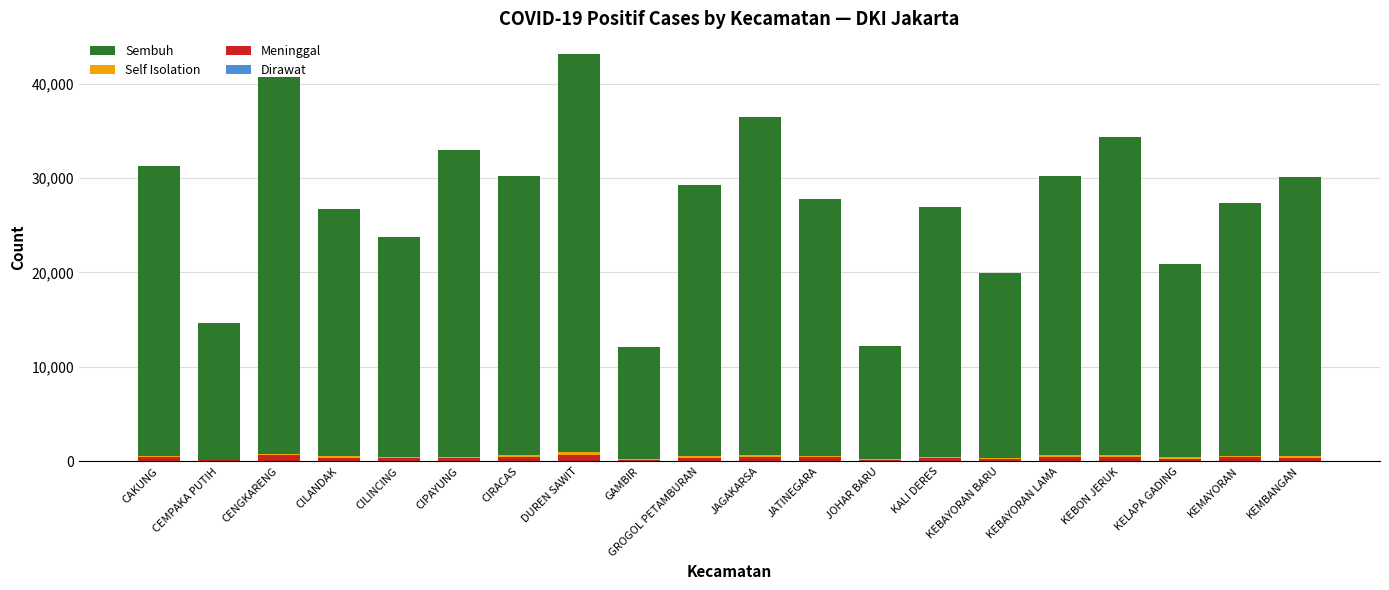

At DUREN SAWIT, list the series in order from largest to smallest.

Sembuh, Meninggal, Self Isolation, Dirawat